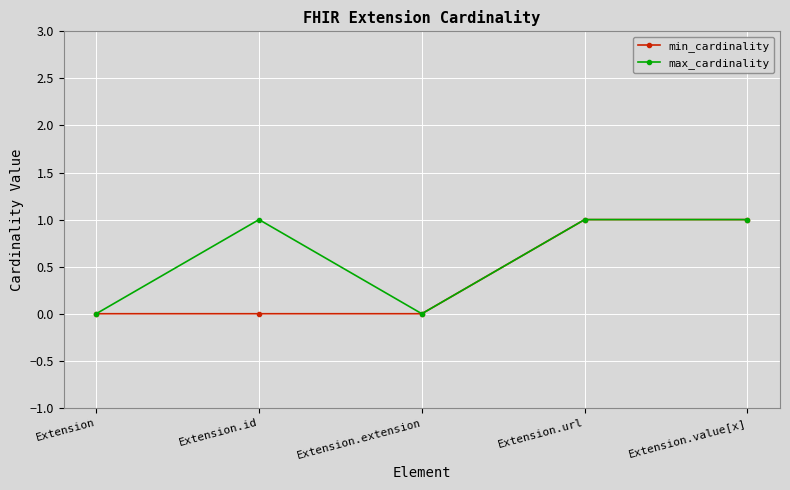

Between Extension and Extension.id, which series saw the biggest shift?

max_cardinality